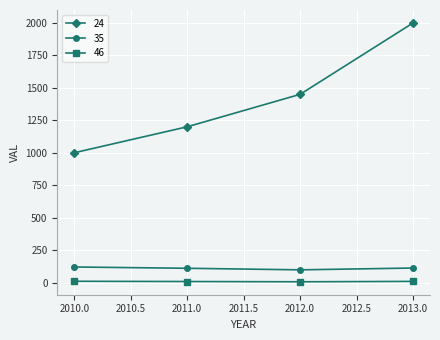

Rank the series by their maximum value, from lowest to highest.

46, 35, 24